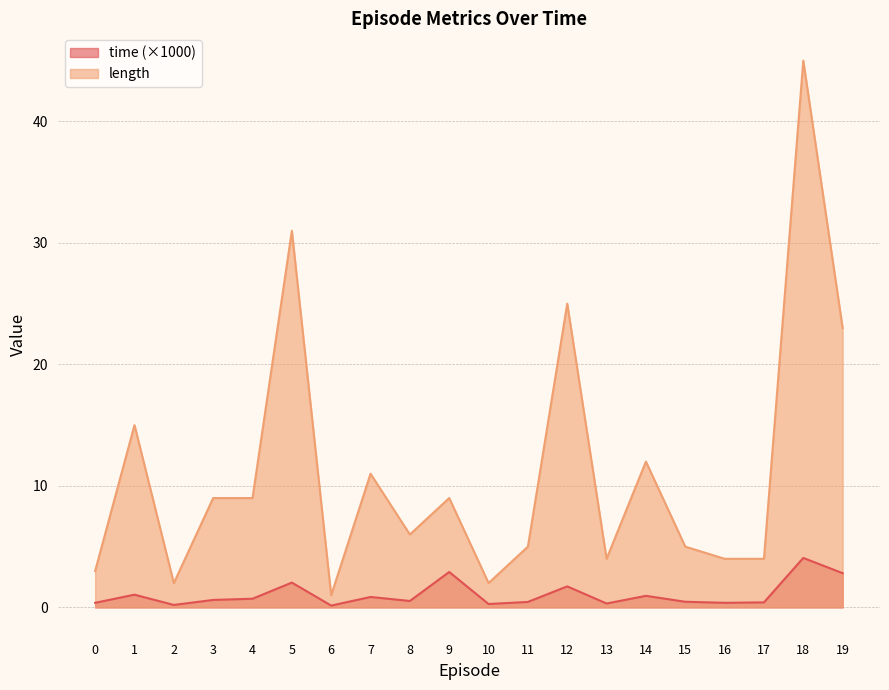

At which category does length reach its first local peak?

1